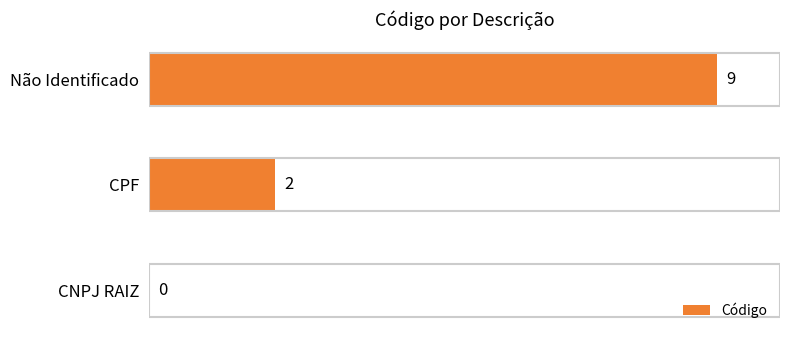

What is the sum of the values at Não Identificado and CPF?

11